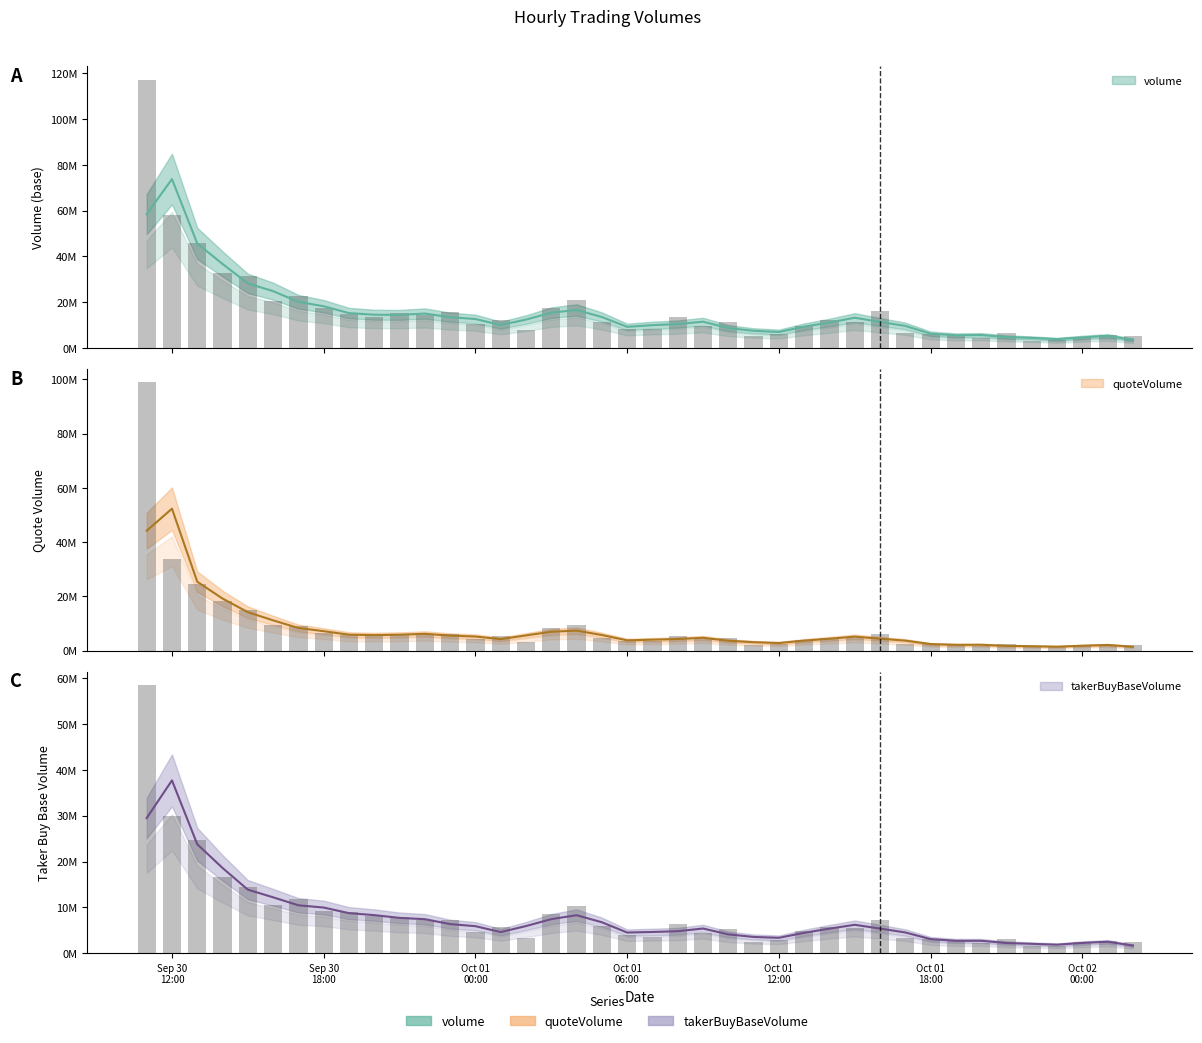

Which has a higher value, 2025-10-01 07:00:00 or 2025-10-01 21:00:00?

2025-10-01 07:00:00